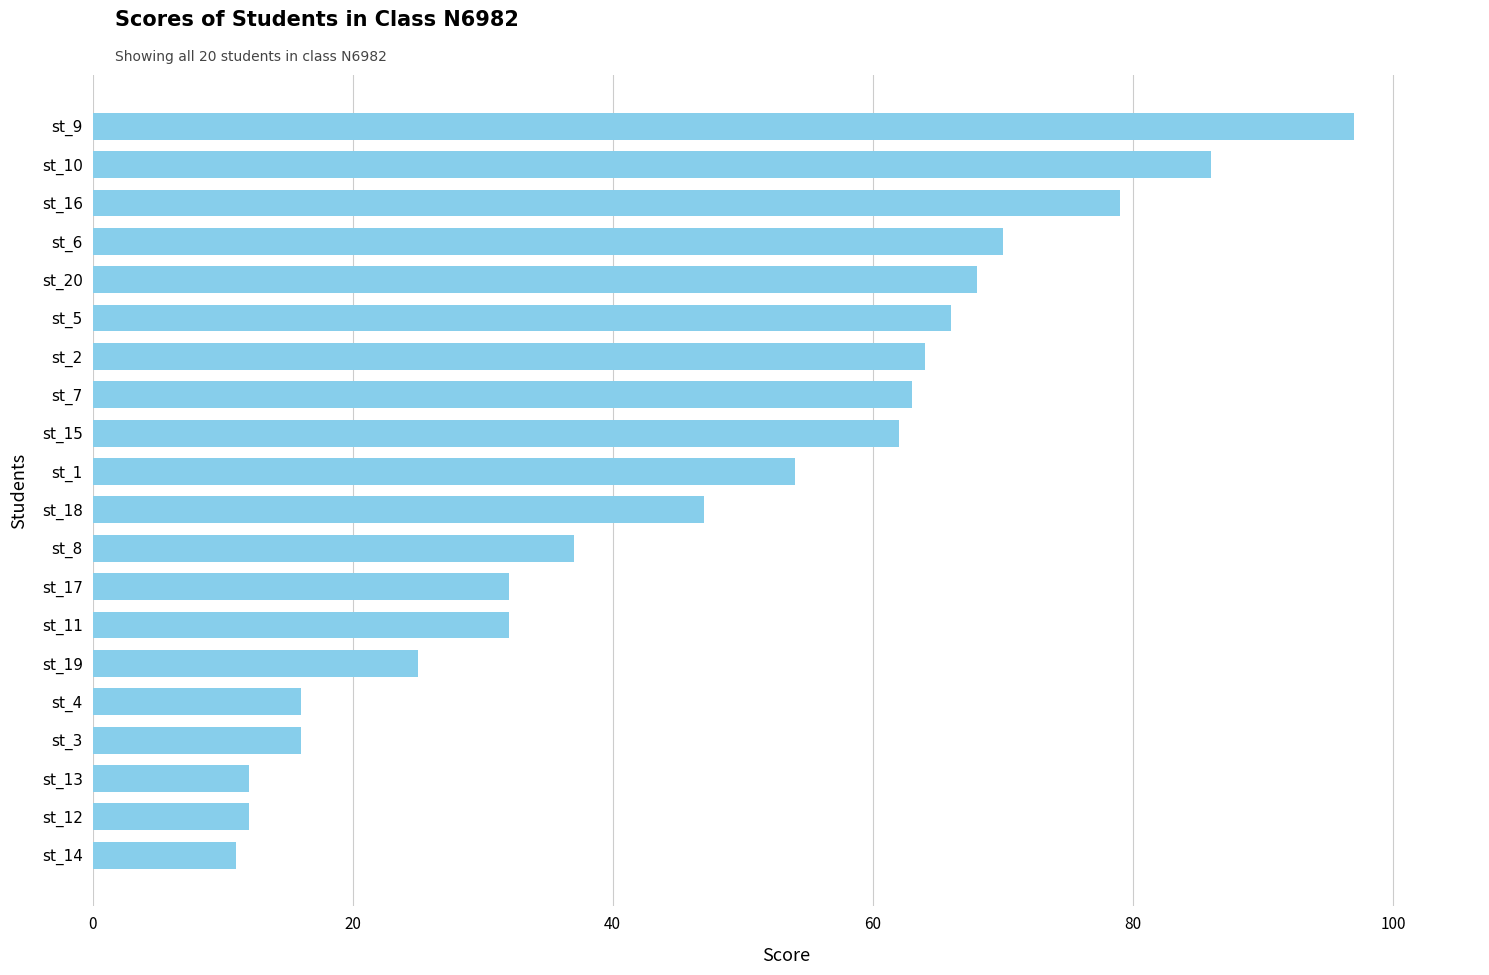

What is the greatest value displayed?

97